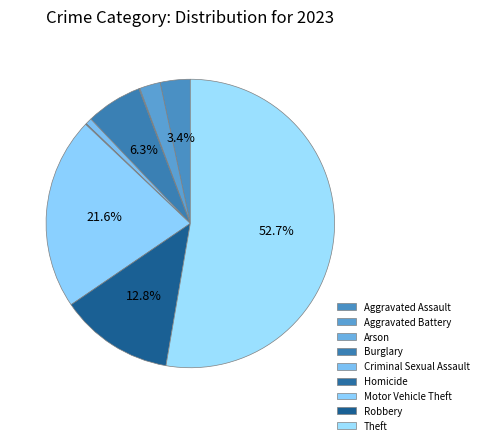

To the nearest percent, what is the difference between the largest and smallest slice percentages?

53%